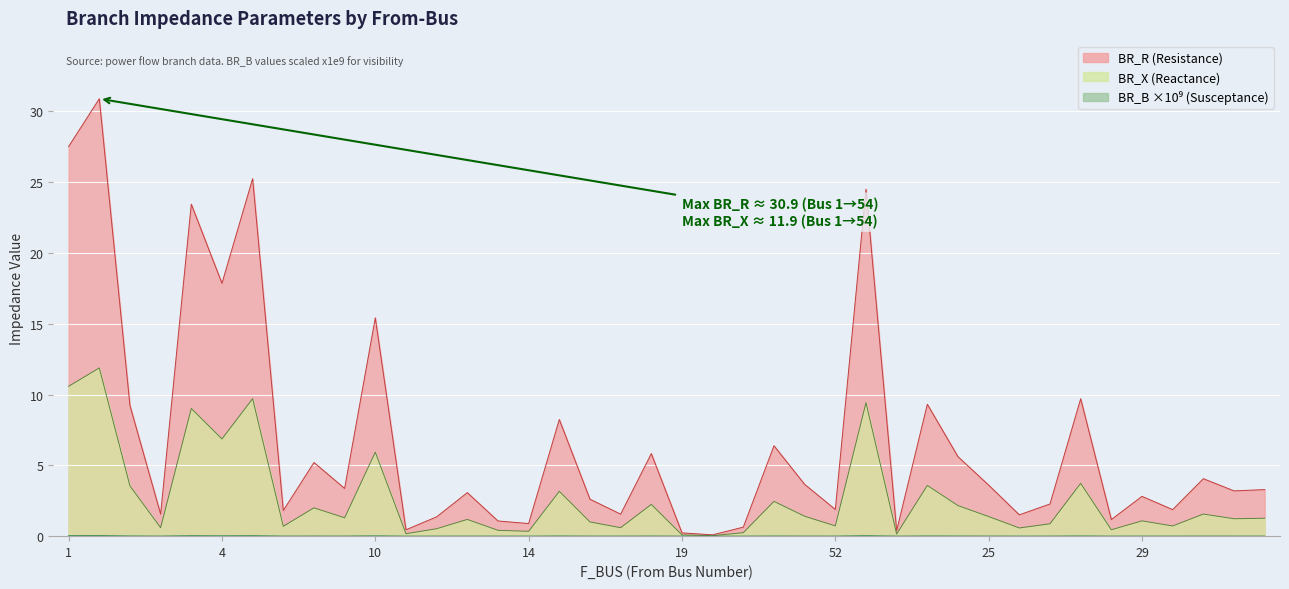

How many data points in BR_B_scaled are above 0?

36